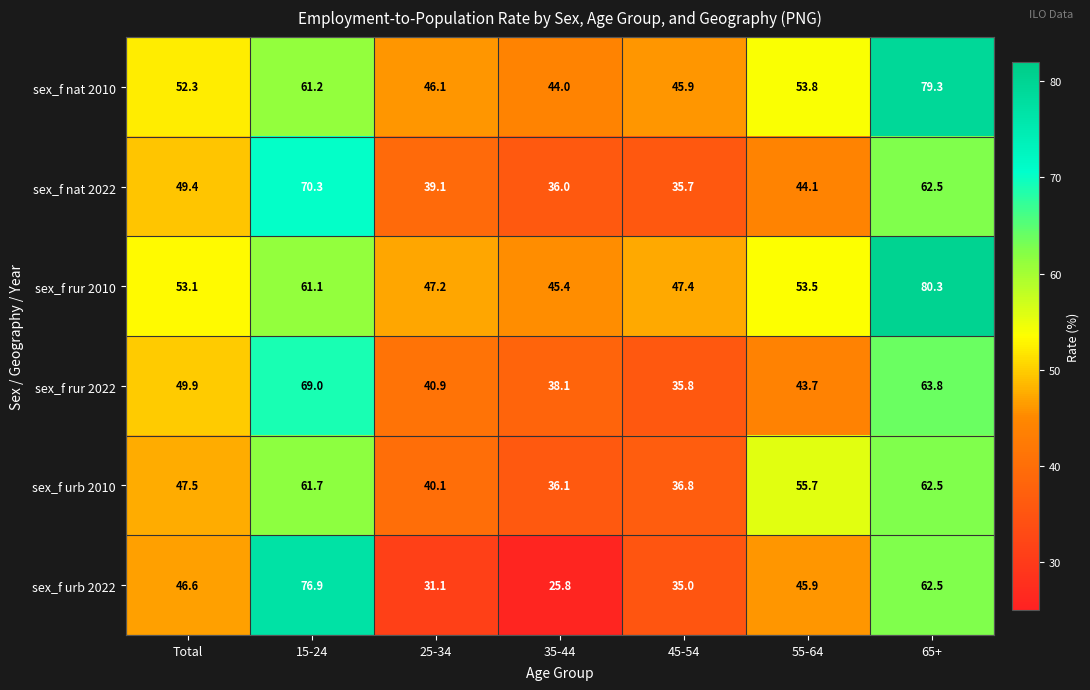

At how many categories does at least one series exceed 33?

7